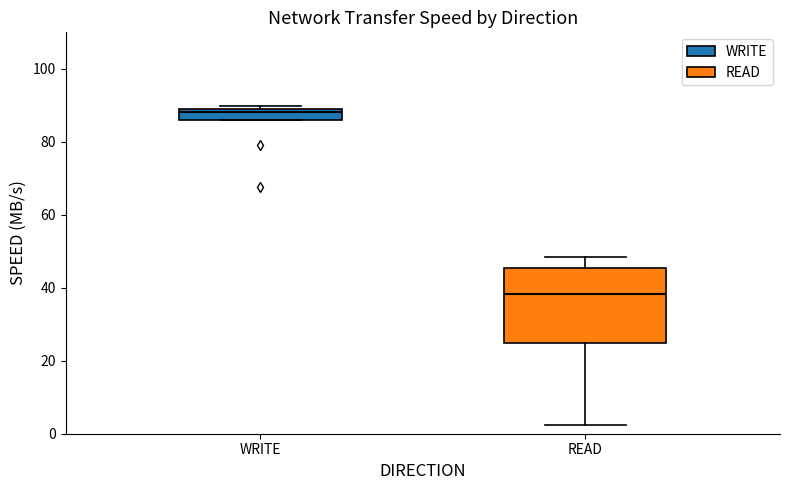

Which box's median line is the highest?

WRITE